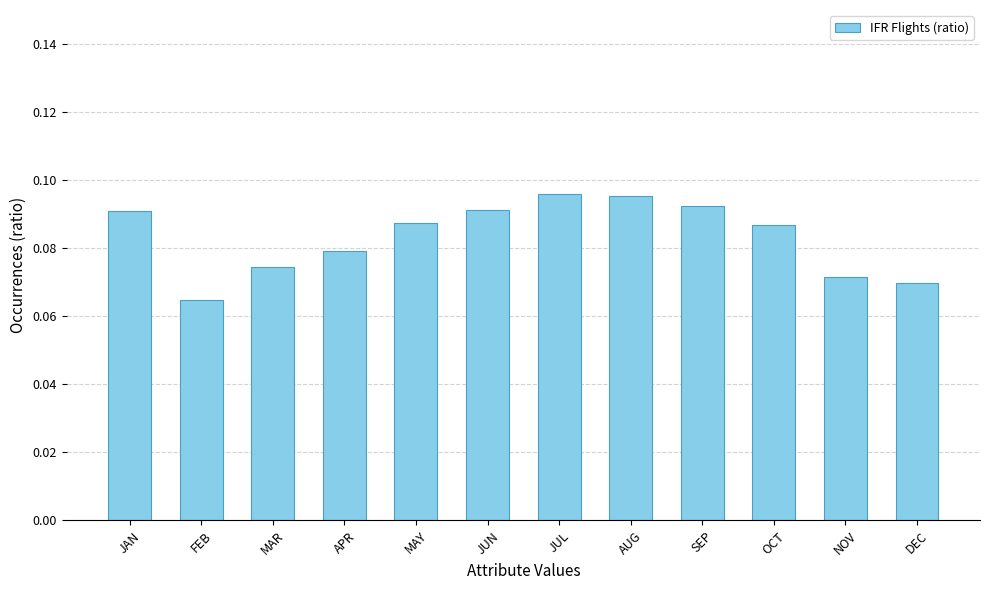

What position from the left is JAN?

1